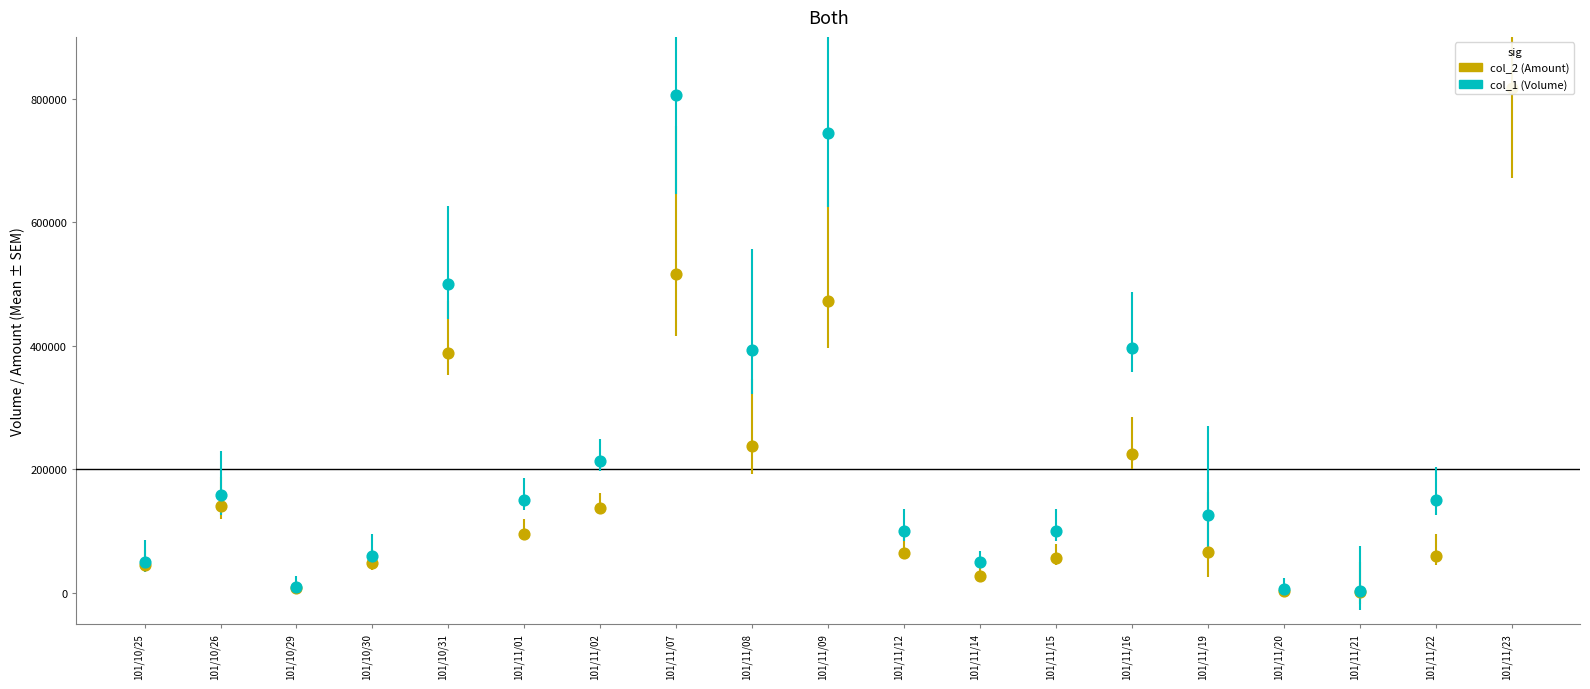

What is the total value across all series at 101/10/30?

108100